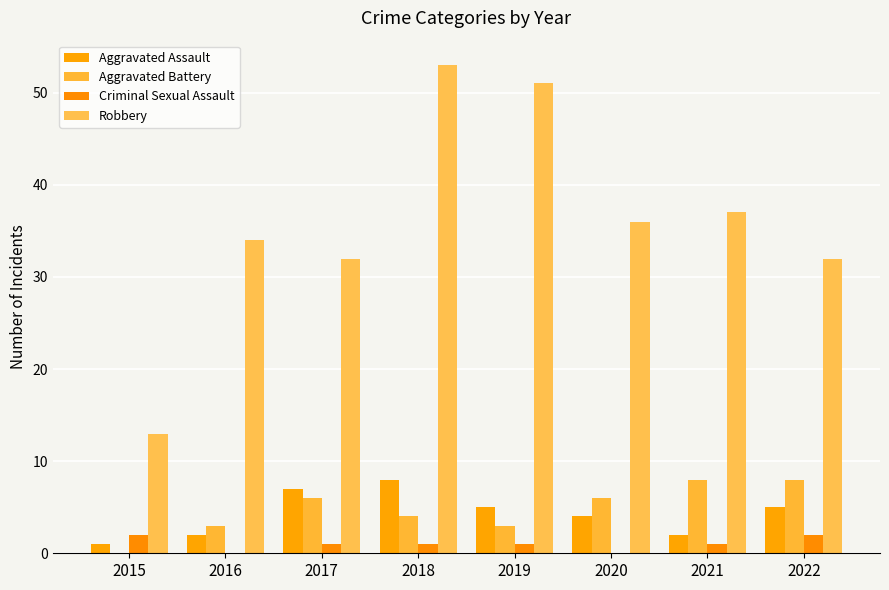

What is the value of the Aggravated Battery bar at the 5th from the left?

3